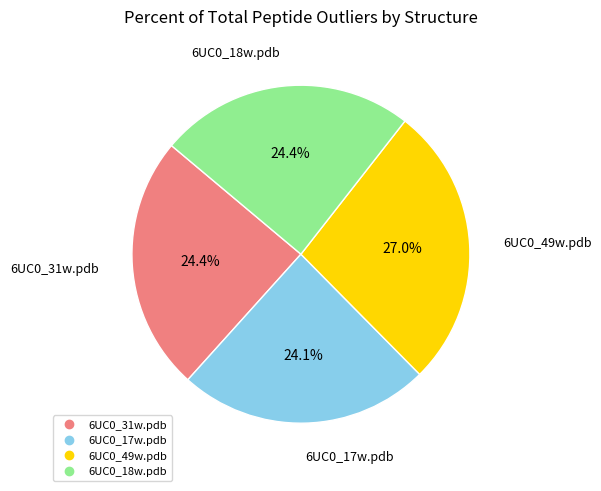

Do 6UC0_49w.pdb and 6UC0_31w.pdb together represent more than half of the pie?

Yes